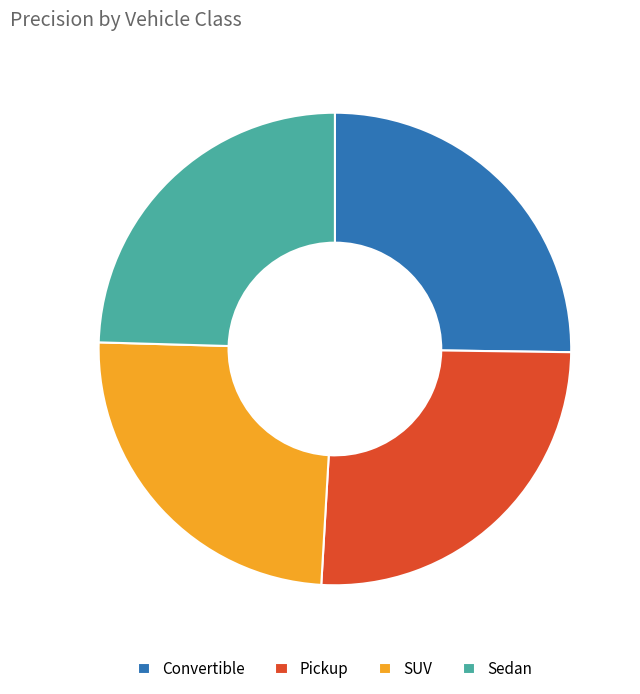

Combined, do Convertible and Pickup account for over 50%?

Yes